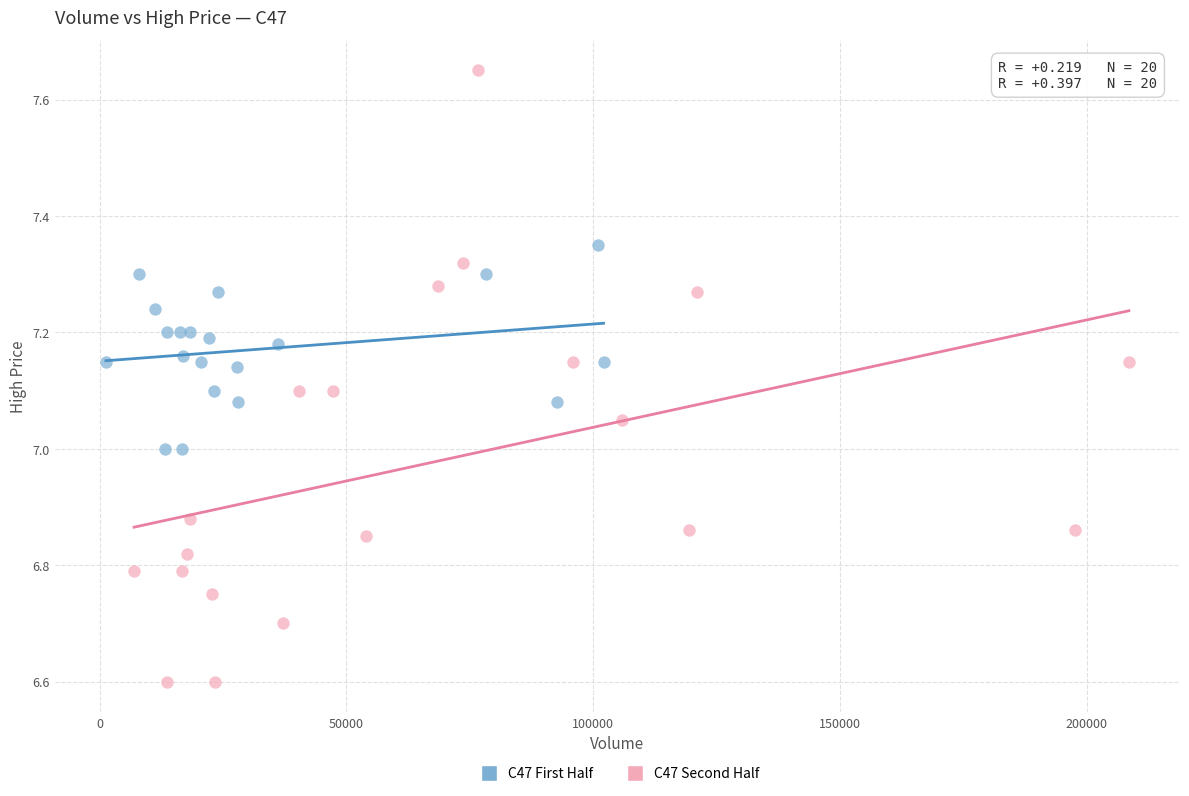

Which series has the widest spread of Y values?

C47 Second Half